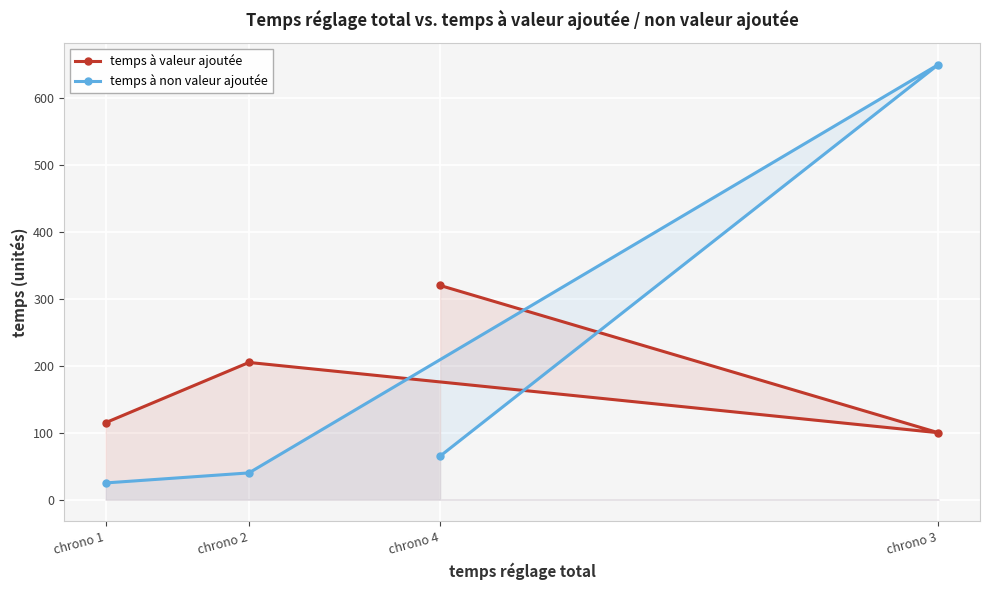

What is the spread (max minus min) of values at chrono 4?

255